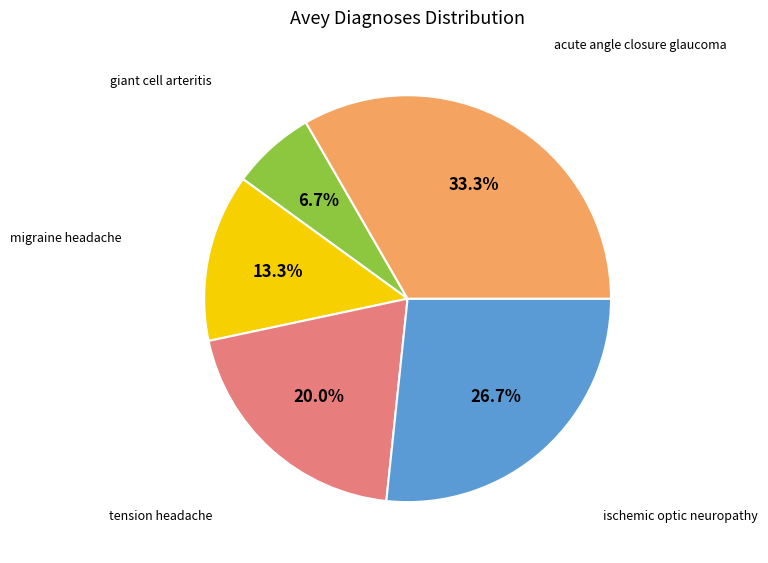

Is there any slice that represents more than half of the pie?

No